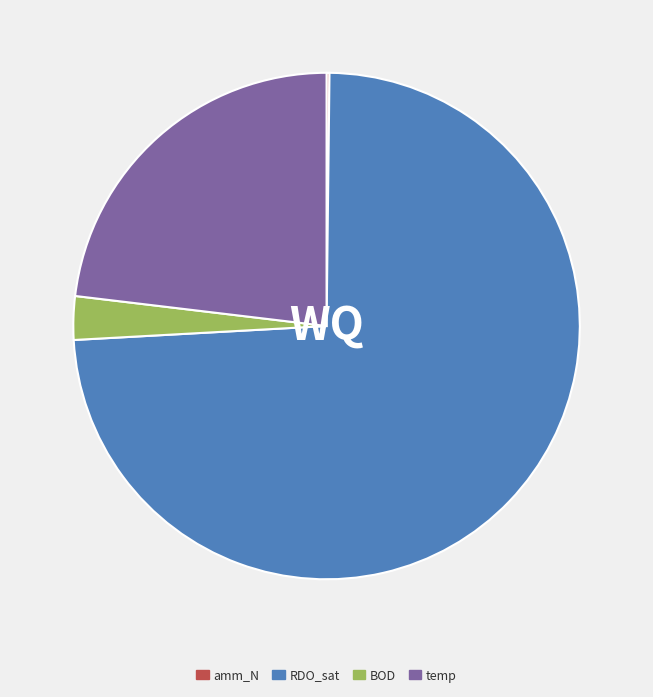

Combined, do RDO_sat and BOD account for over 50%?

Yes